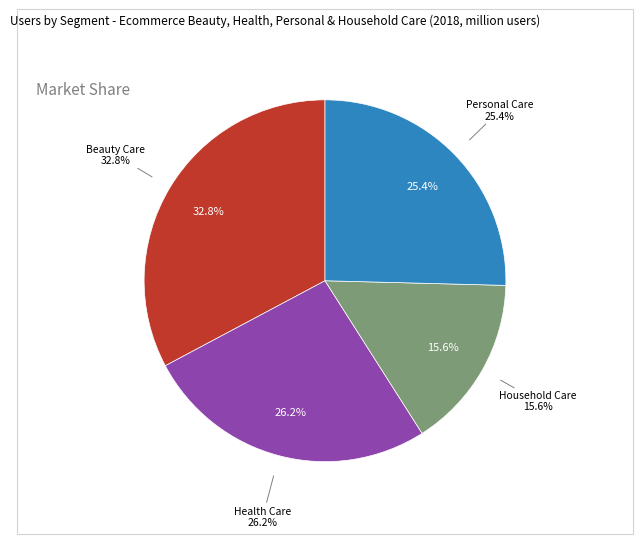

To the nearest percent, what portion does Personal Care represent?

25%